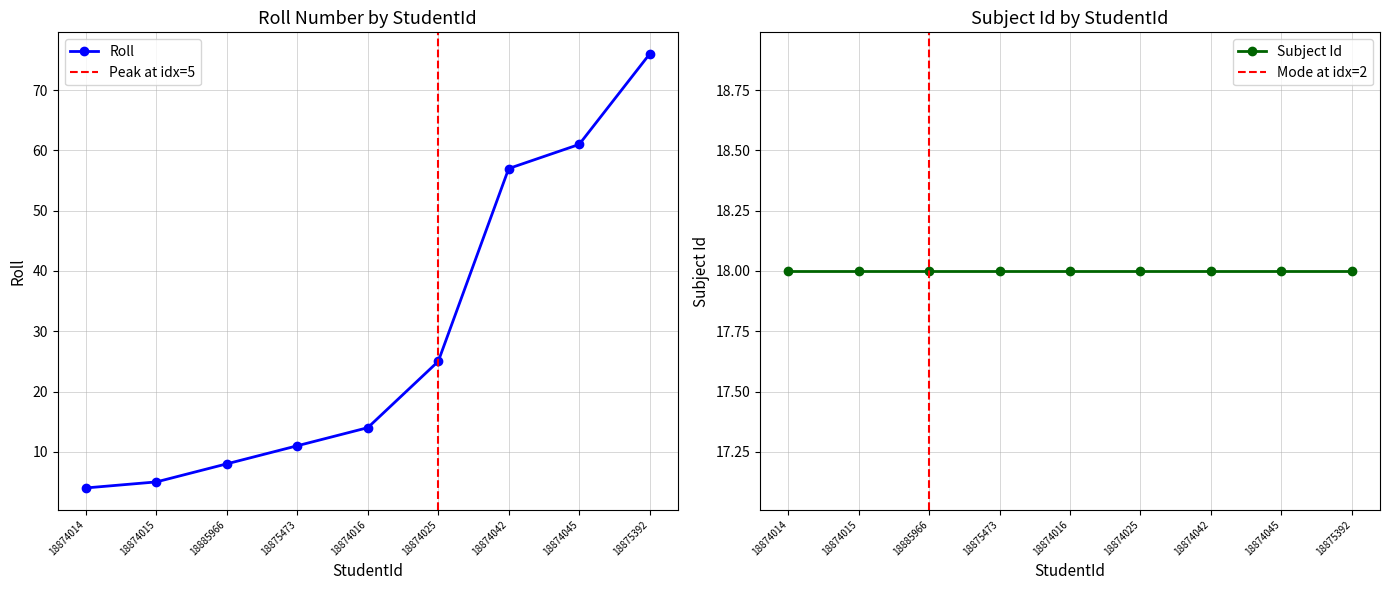

Reading right to left, what are all the values shown in this chart?

18875392=76	18874045=61	18874042=57	18874025=25	18874016=14	18875473=11	18885966=8	18874015=5	18874014=4